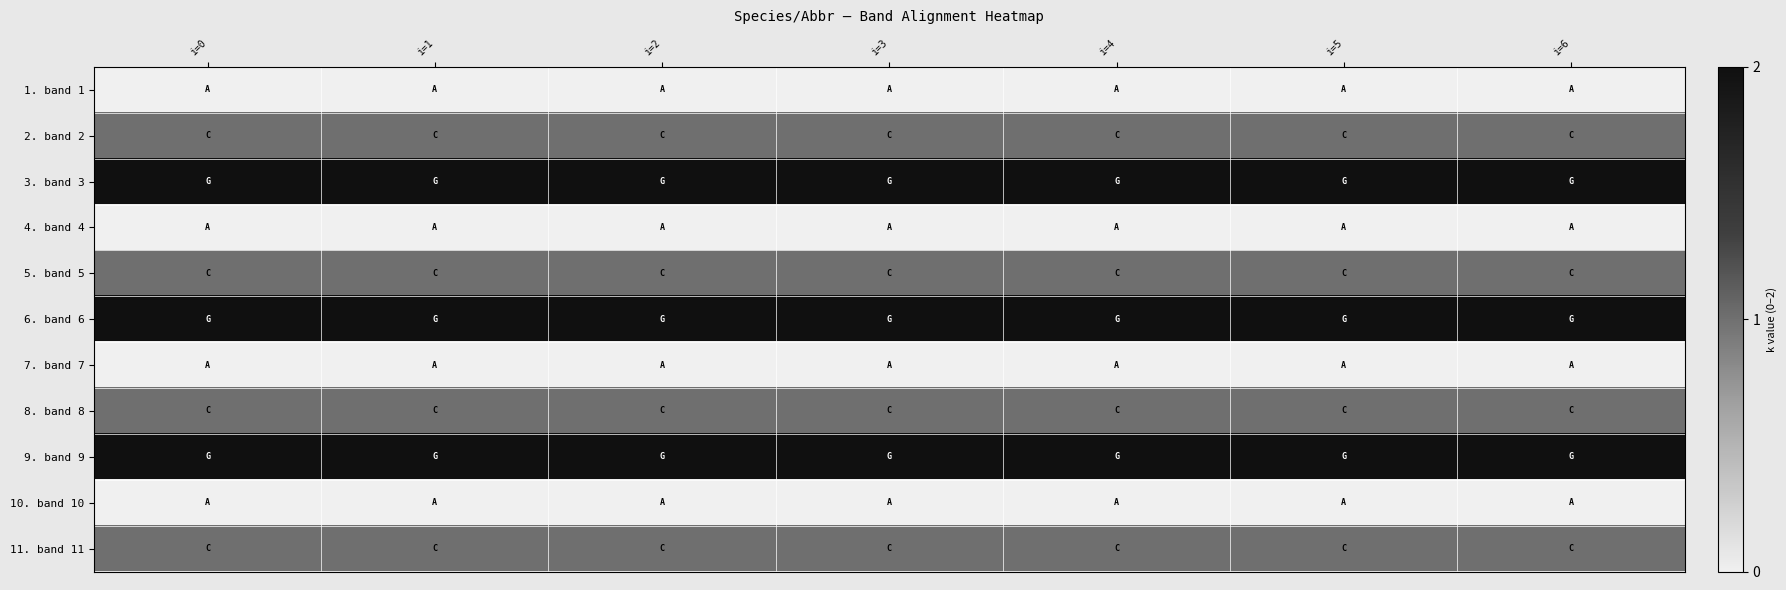

Between i=6 and i=5, which is larger?

i=6